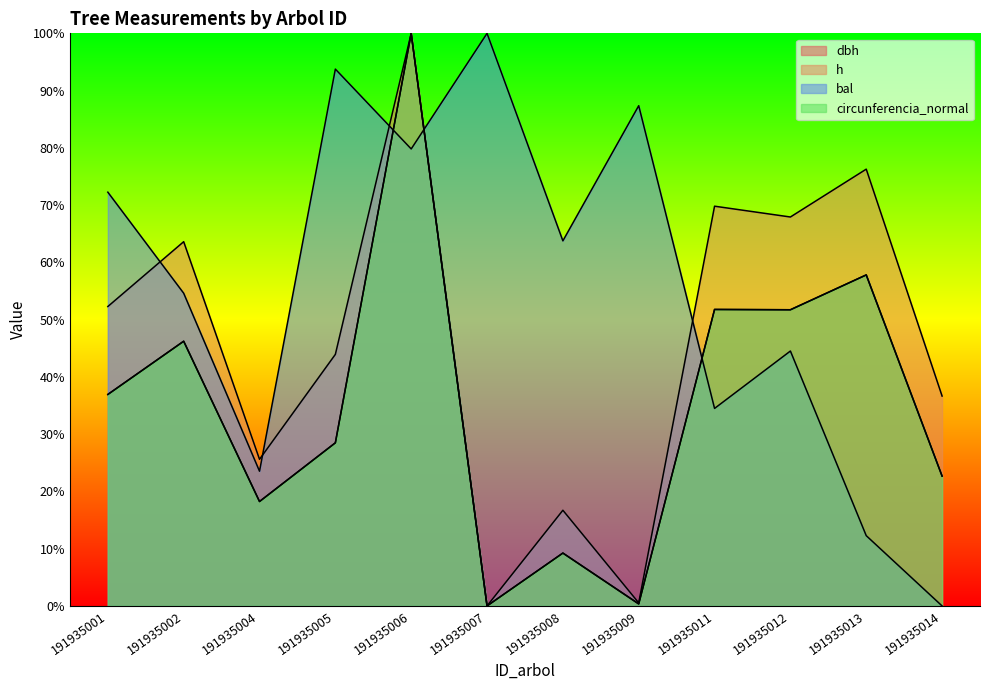

At 191935014, list the series in order from largest to smallest.

h, dbh, circunferencia_normal, bal